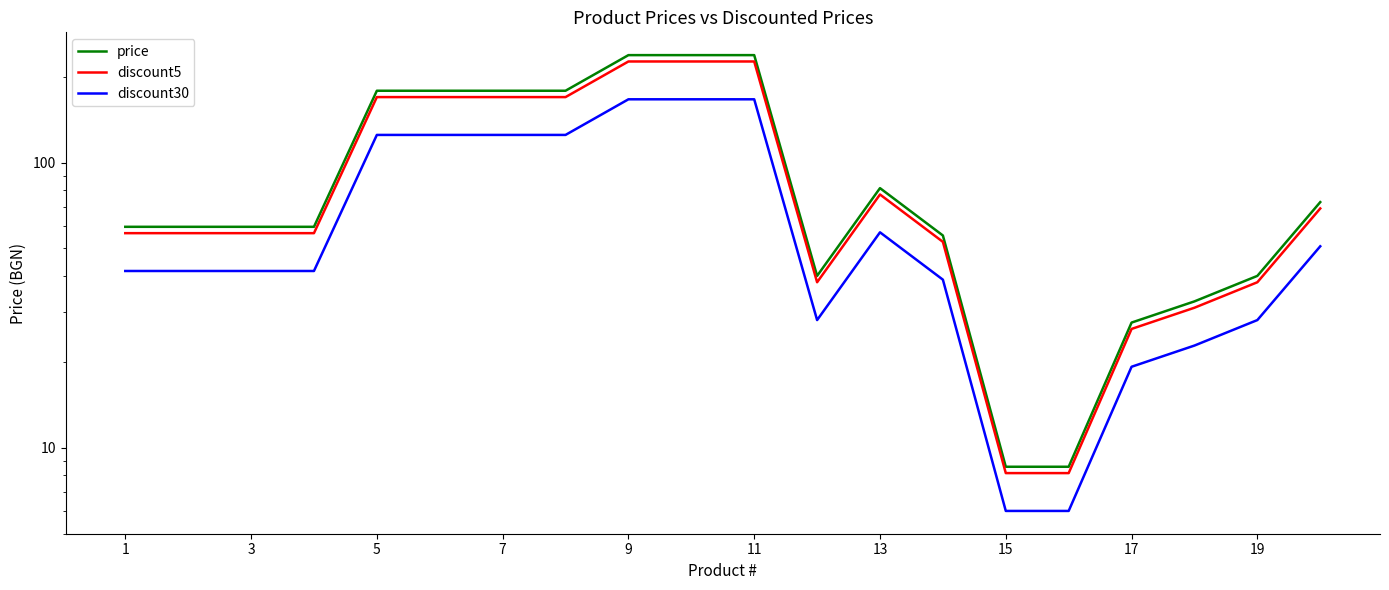

What is the maximum value shown in the chart?

238.1